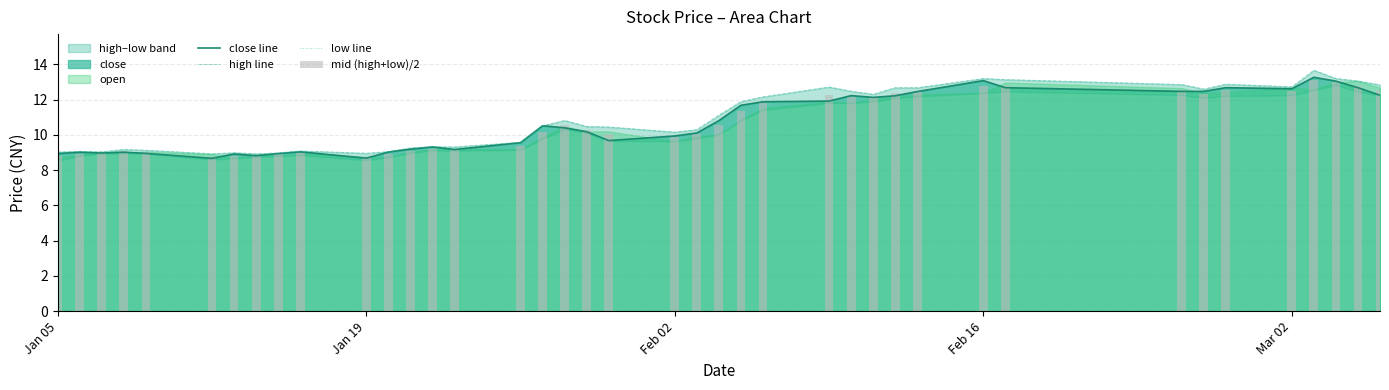

How many values in the close line series are below 10?

18